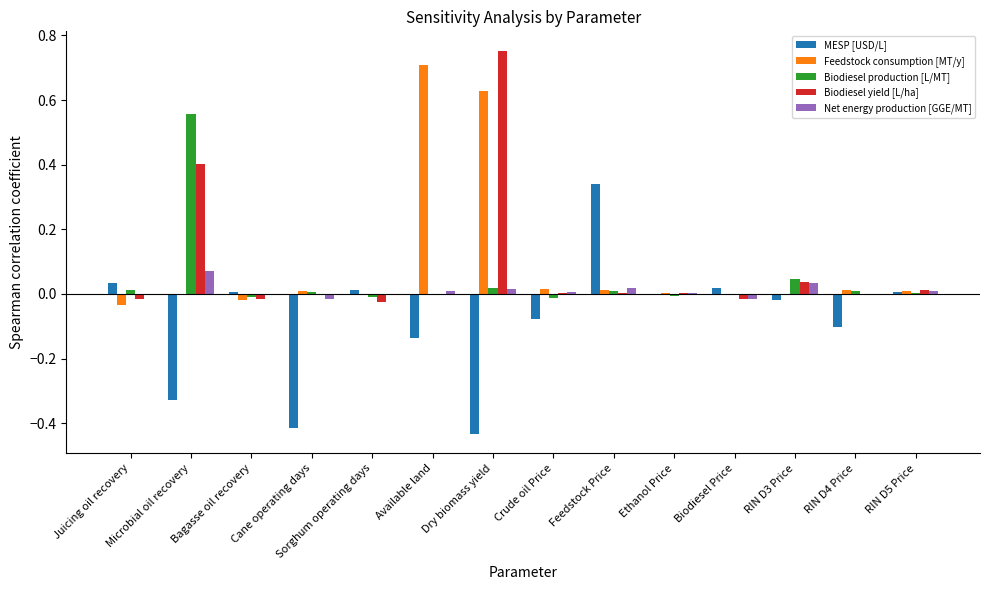

How many data points does each series have?

14